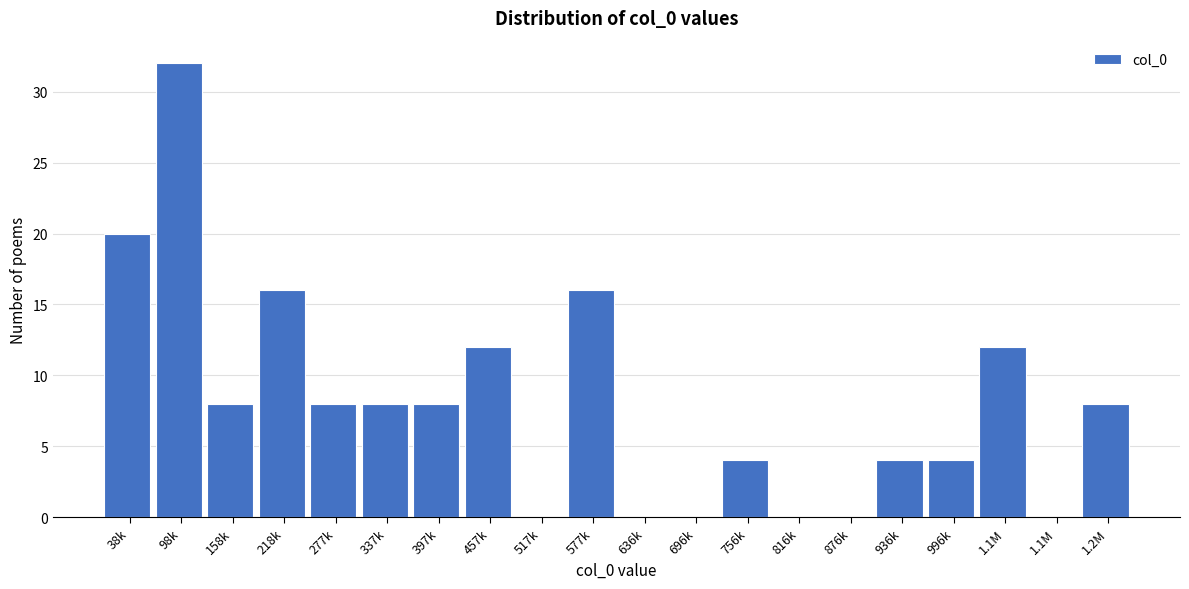

How many series are shown in this chart?

1